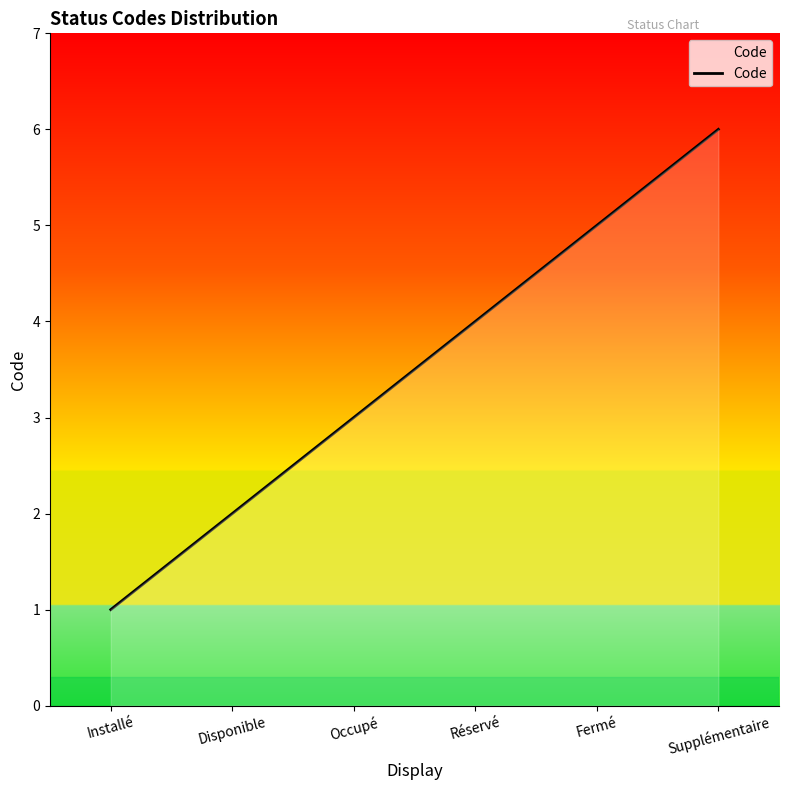

Reading left to right, list all the values displayed in this chart.

1	2	3	4	5	6